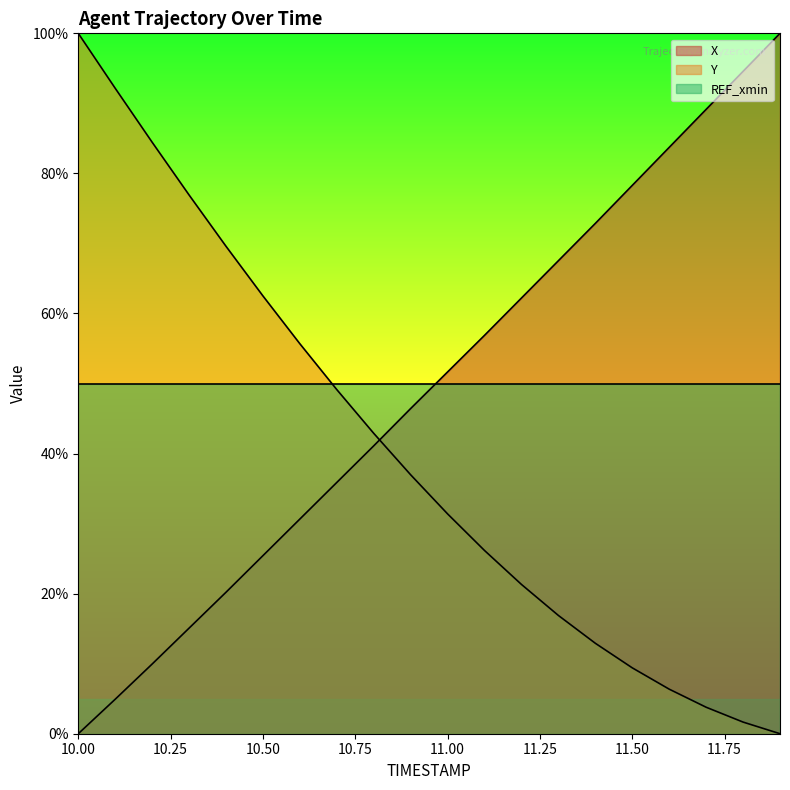

What is the maximum value for Y?

100.0